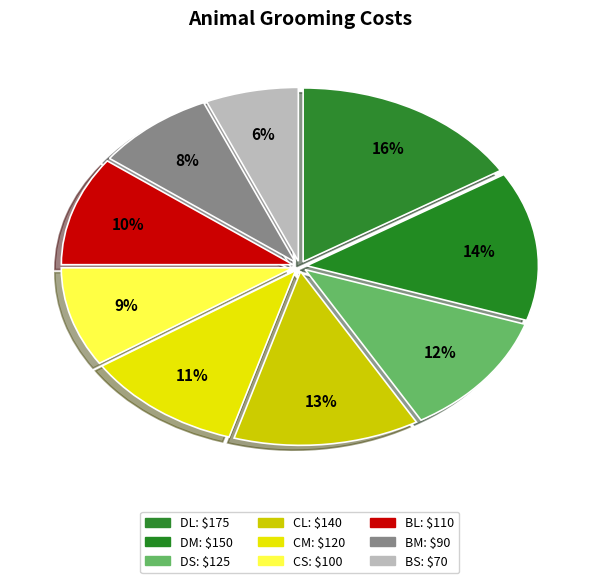

Does any single category account for the majority?

No